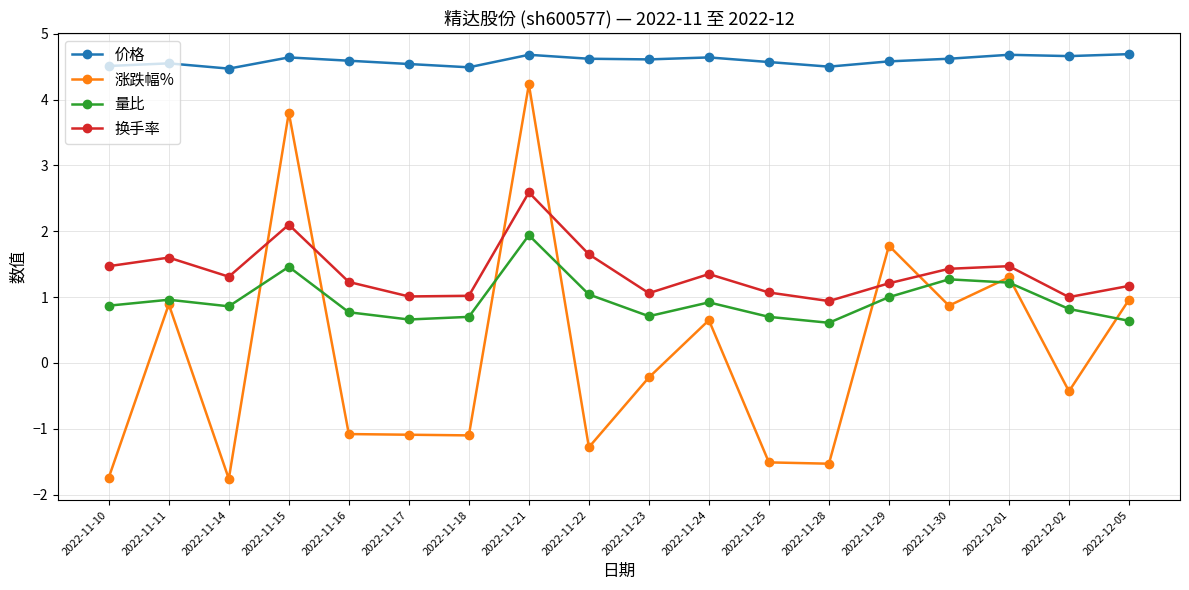

Which series changed the most between 2022-11-25 and 2022-12-01?

涨跌幅%